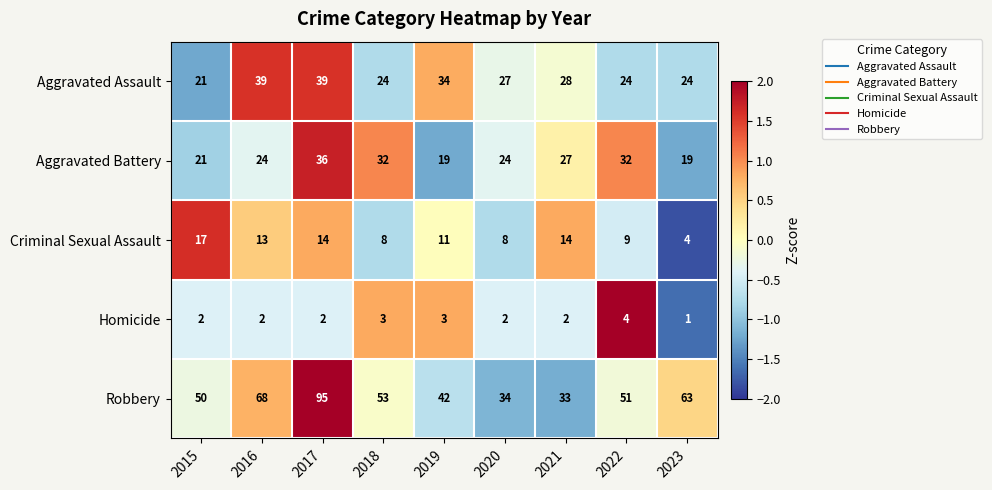

At which category is the sum across all series the highest?

2017